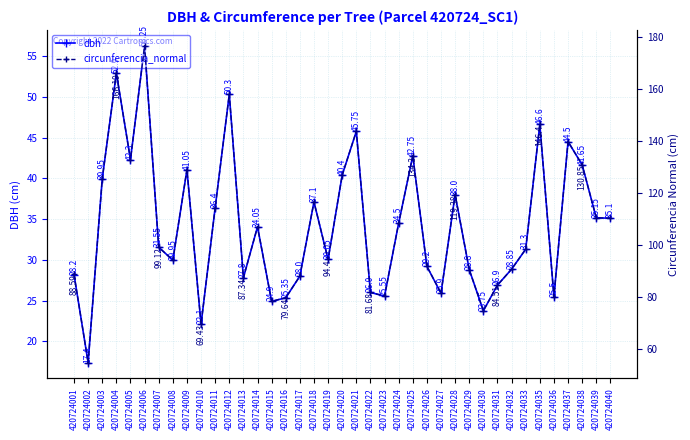

Reading left to right, what are all the values shown in this chart?

dbh: 420724001=28.2	420724002=17.4	420724003=40.0	420724004=52.9	420724005=42.3	420724006=56.2	420724007=31.6	420724008=29.9	420724009=41.0	420724010=22.1	420724011=36.4	420724012=50.3	420724013=27.8	420724014=34.0	420724015=24.9	420724016=25.4	420724017=28.0	420724018=37.1	420724019=30.1	420724020=40.4	420724021=45.8	420724022=26.0	420724023=25.6	420724024=34.5	420724025=42.8	420724026=29.2	420724027=25.9	420724028=38.0	420724029=28.8	420724030=23.8	420724031=26.9	420724032=28.9	420724033=31.3	420724035=46.6	420724036=25.5	420724037=44.5	420724038=41.6	420724039=35.1	420724040=35.1
circunferencia_normal: 420724001=88.6	420724002=54.7	420724003=125.5	420724004=166.2	420724005=132.9	420724006=176.7	420724007=99.1	420724008=94.1	420724009=129.0	420724010=69.4	420724011=114.3	420724012=158.0	420724013=87.3	420724014=107.0	420724015=78.2	420724016=79.6	420724017=88.0	420724018=116.5	420724019=94.4	420724020=126.9	420724021=143.7	420724022=81.7	420724023=80.3	420724024=108.4	420724025=134.3	420724026=91.7	420724027=81.4	420724028=119.4	420724029=90.5	420724030=74.6	420724031=84.5	420724032=90.6	420724033=98.3	420724035=146.4	420724036=80.1	420724037=139.8	420724038=130.8	420724039=110.4	420724040=110.3